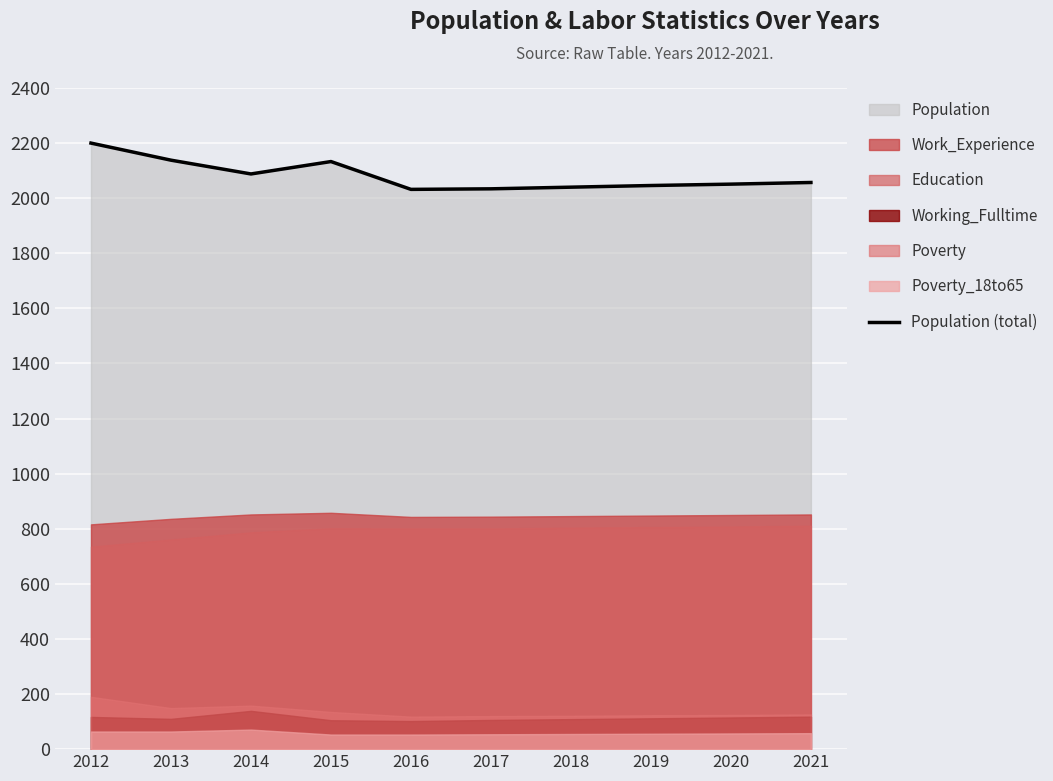

Where is the data nearest to the value 2116?

2015